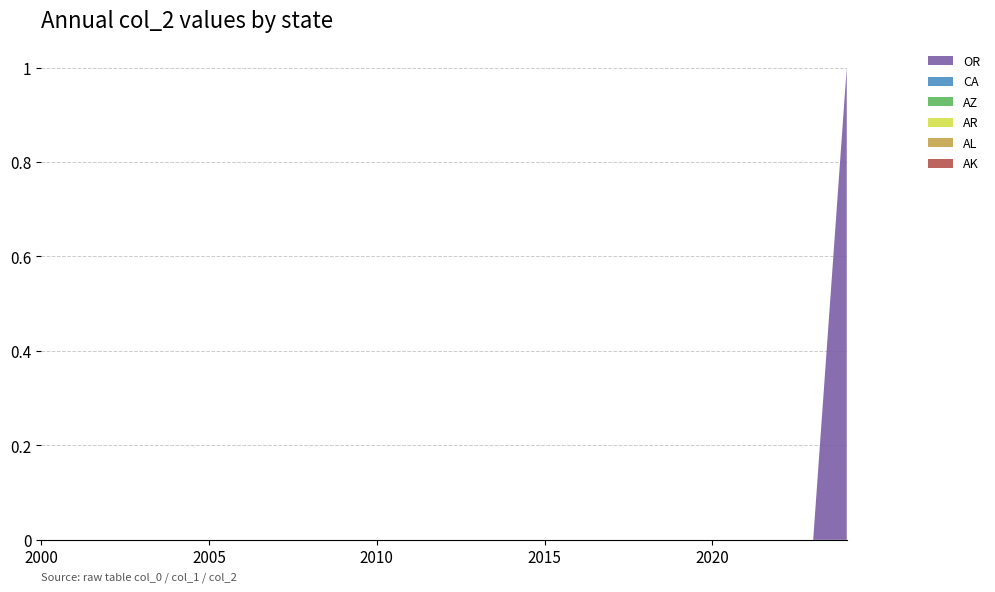

Reading right to left, transcribe all the data shown in this chart.

AK: 24=0	23=0	22=0	21=0	20=0	19=0	18=0	17=0	16=0	15=0	14=0	13=0	12=0	11=0	10=0	9=0	8=0	7=0	6=0	5=0	4=0	3=0	2=0	1=0	0=0
AL: 24=0	23=0	22=0	21=0	20=0	19=0	18=0	17=0	16=0	15=0	14=0	13=0	12=0	11=0	10=0	9=0	8=0	7=0	6=0	5=0	4=0	3=0	2=0	1=0	0=0
AR: 24=0	23=0	22=0	21=0	20=0	19=0	18=0	17=0	16=0	15=0	14=0	13=0	12=0	11=0	10=0	9=0	8=0	7=0	6=0	5=0	4=0	3=0	2=0	1=0	0=0
AZ: 24=0	23=0	22=0	21=0	20=0	19=0	18=0	17=0	16=0	15=0	14=0	13=0	12=0	11=0	10=0	9=0	8=0	7=0	6=0	5=0	4=0	3=0	2=0	1=0	0=0
CA: 24=0	23=0	22=0	21=0	20=0	19=0	18=0	17=0	16=0	15=0	14=0	13=0	12=0	11=0	10=0	9=0	8=0	7=0	6=0	5=0	4=0	3=0	2=0	1=0	0=0
OR: 24=1	23=0	22=0	21=0	20=0	19=0	18=0	17=0	16=0	15=0	14=0	13=0	12=0	11=0	10=0	9=0	8=0	7=0	6=0	5=0	4=0	3=0	2=0	1=0	0=0